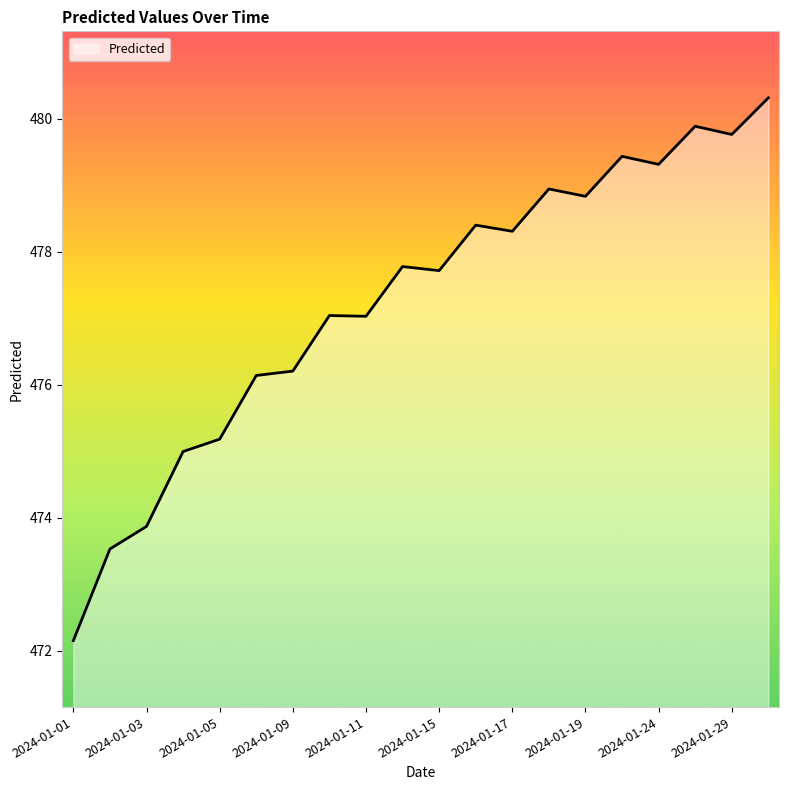

What is the smallest value displayed?

472.2